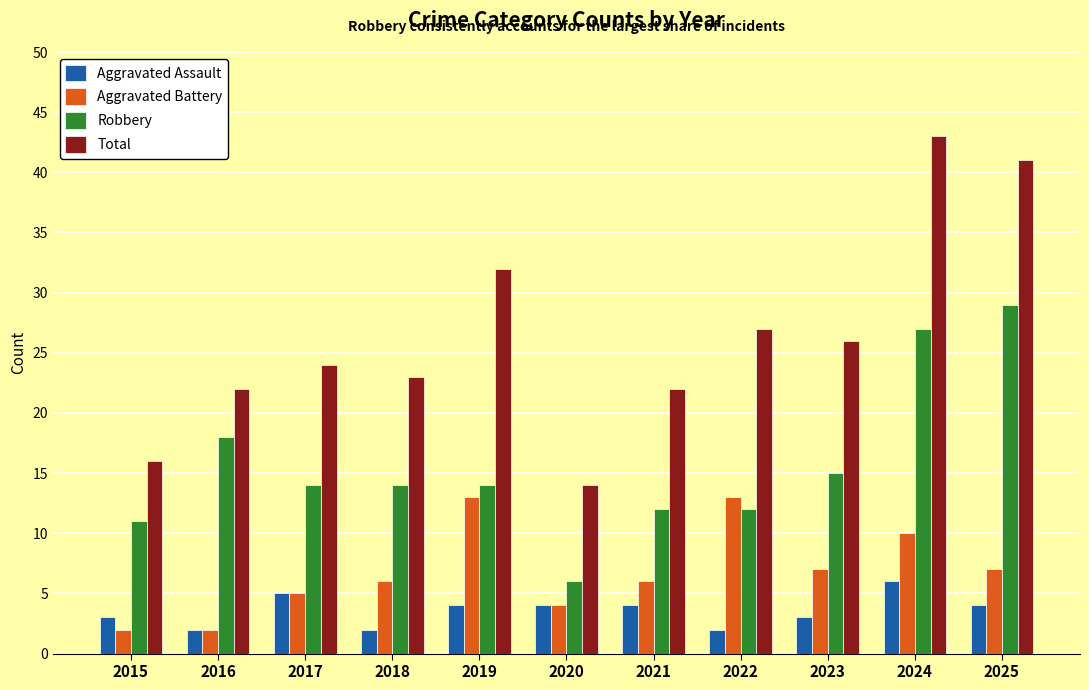

What value does the Robbery series have at 2019?

14